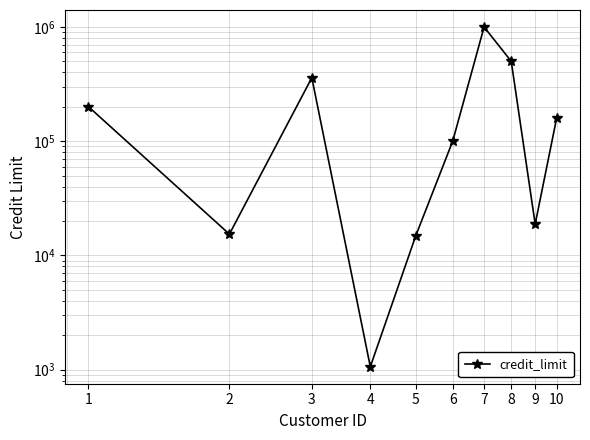

What is the difference between the maximum and minimum values?

997938.6